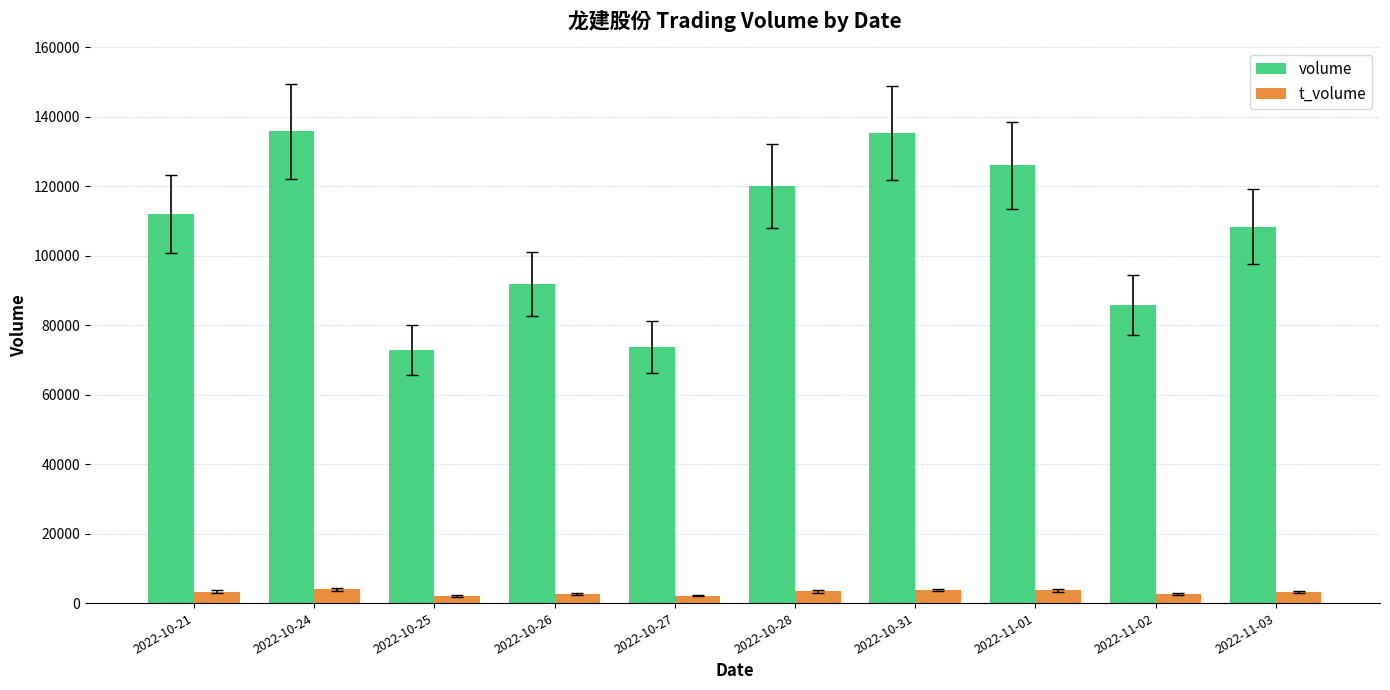

How many distinct data groups are displayed?

2